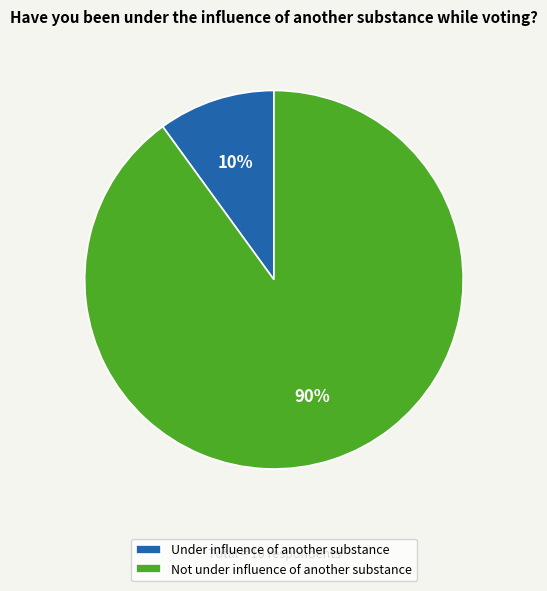

Is the sum of Not under influence of another substance and Under influence of another substance greater than half?

Yes